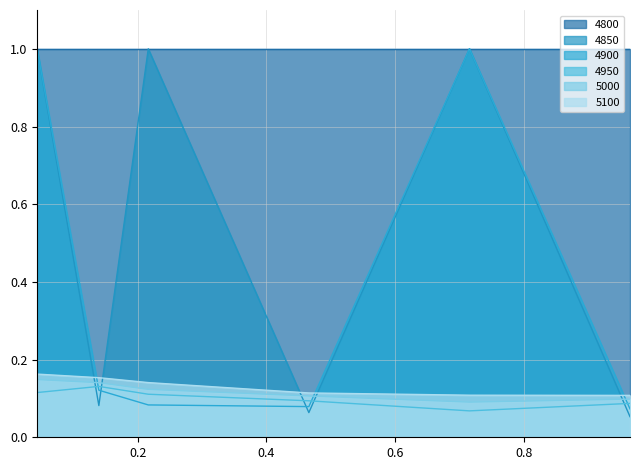

At which label is 4950 closest to 0?

0.7150684931506849